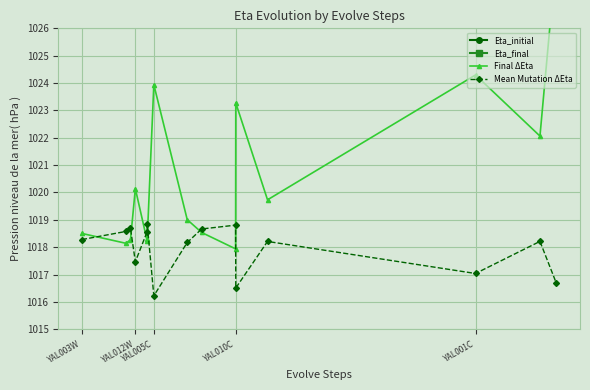

What is the highest value of the Mean Mutation ΔEta series?

1018.8